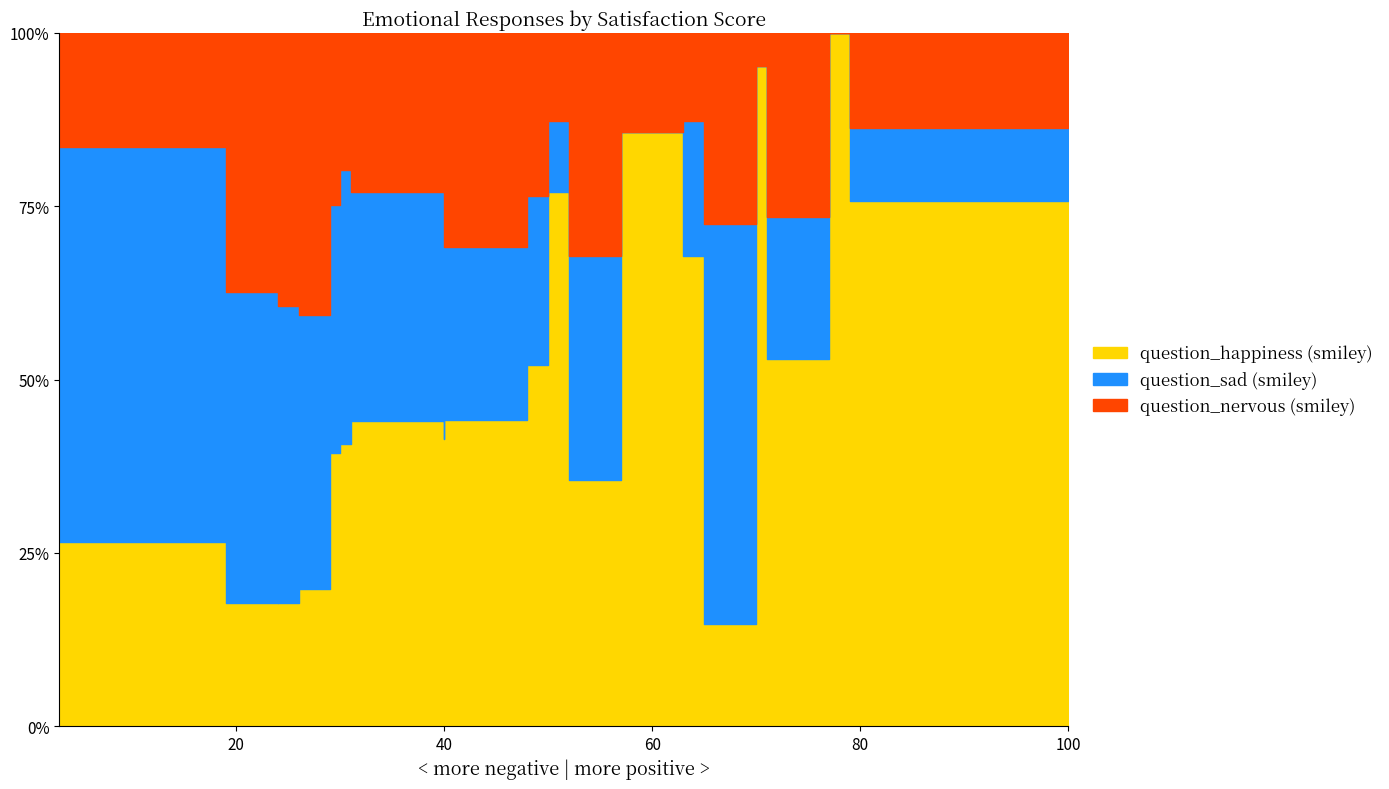

At how many categories does at least one series exceed 6?

24